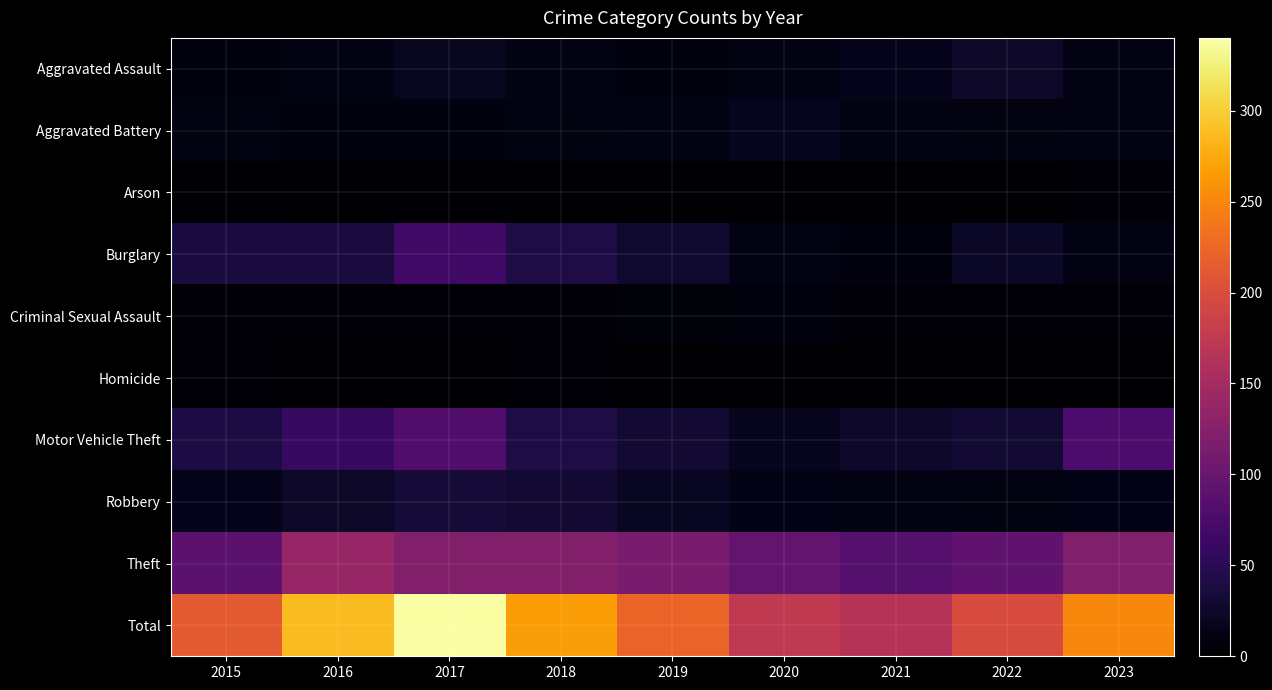

Count the number of categories in the chart.

9